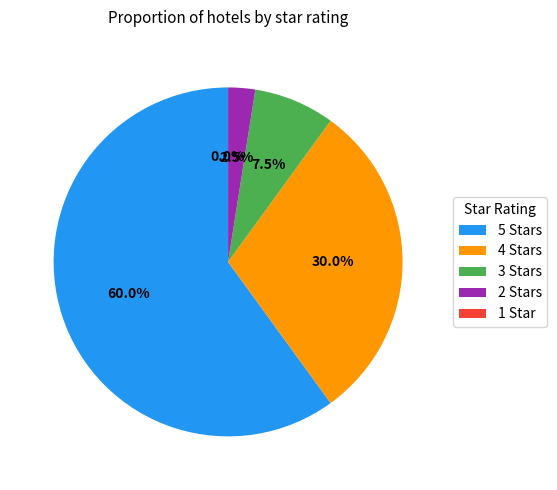

What is the change in value from 2 to 1?

-1